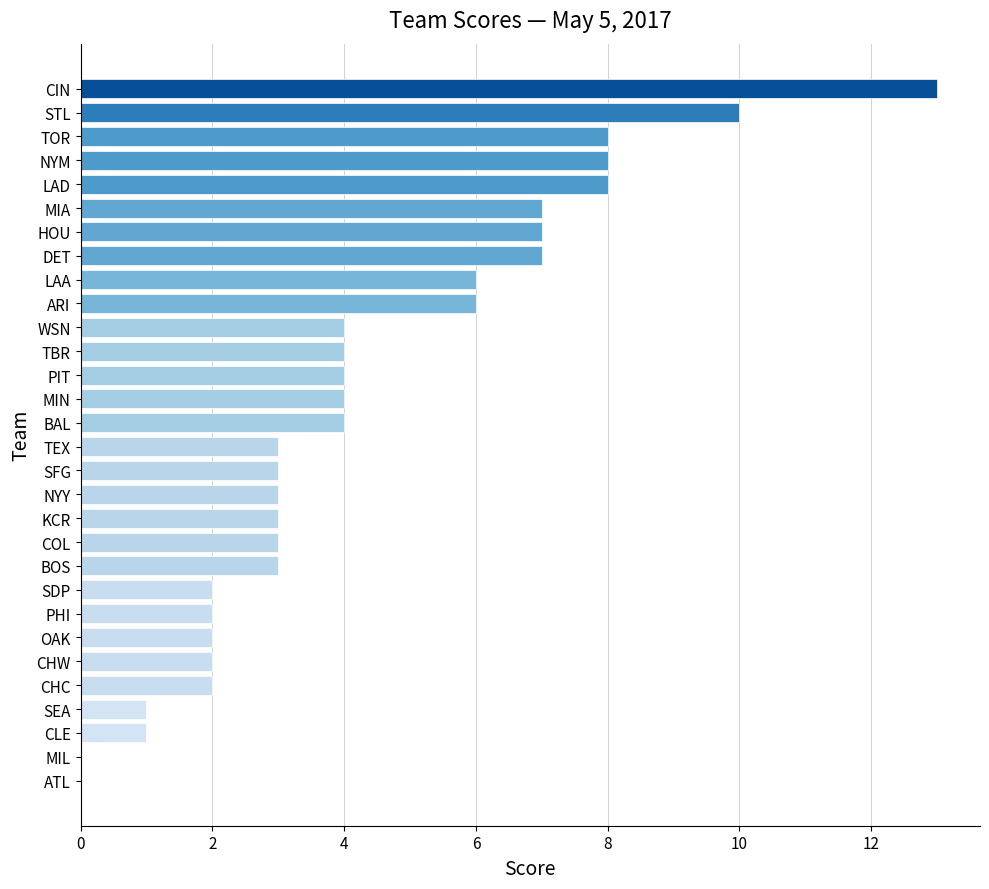

Reading top to bottom, list all the values displayed in this chart.

CIN=13	STL=10	TOR=8	NYM=8	LAD=8	MIA=7	HOU=7	DET=7	LAA=6	ARI=6	WSN=4	TBR=4	PIT=4	MIN=4	BAL=4	TEX=3	SFG=3	NYY=3	KCR=3	COL=3	BOS=3	SDP=2	PHI=2	OAK=2	CHW=2	CHC=2	SEA=1	CLE=1	MIL=0	ATL=0